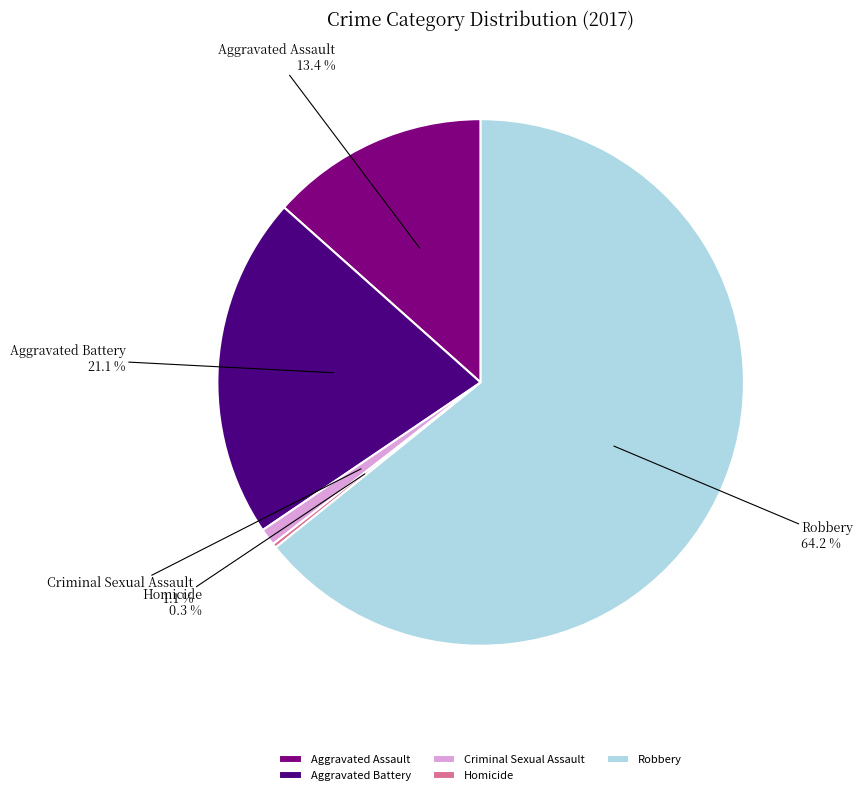

Which has a higher value, Aggravated Battery or Criminal Sexual Assault?

Aggravated Battery